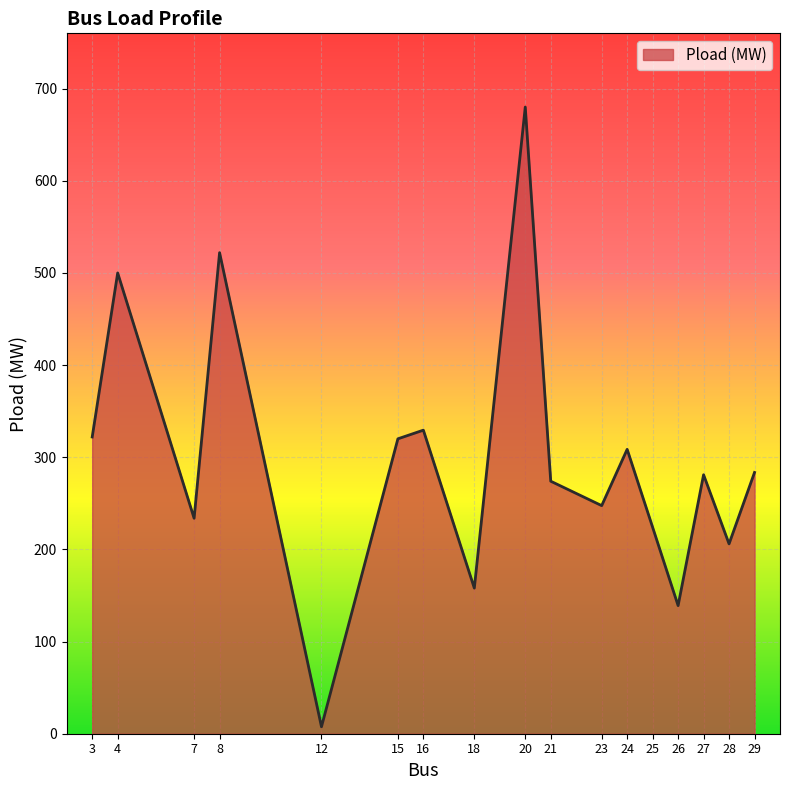

What is the difference between the values at 28 and 4?

294.0